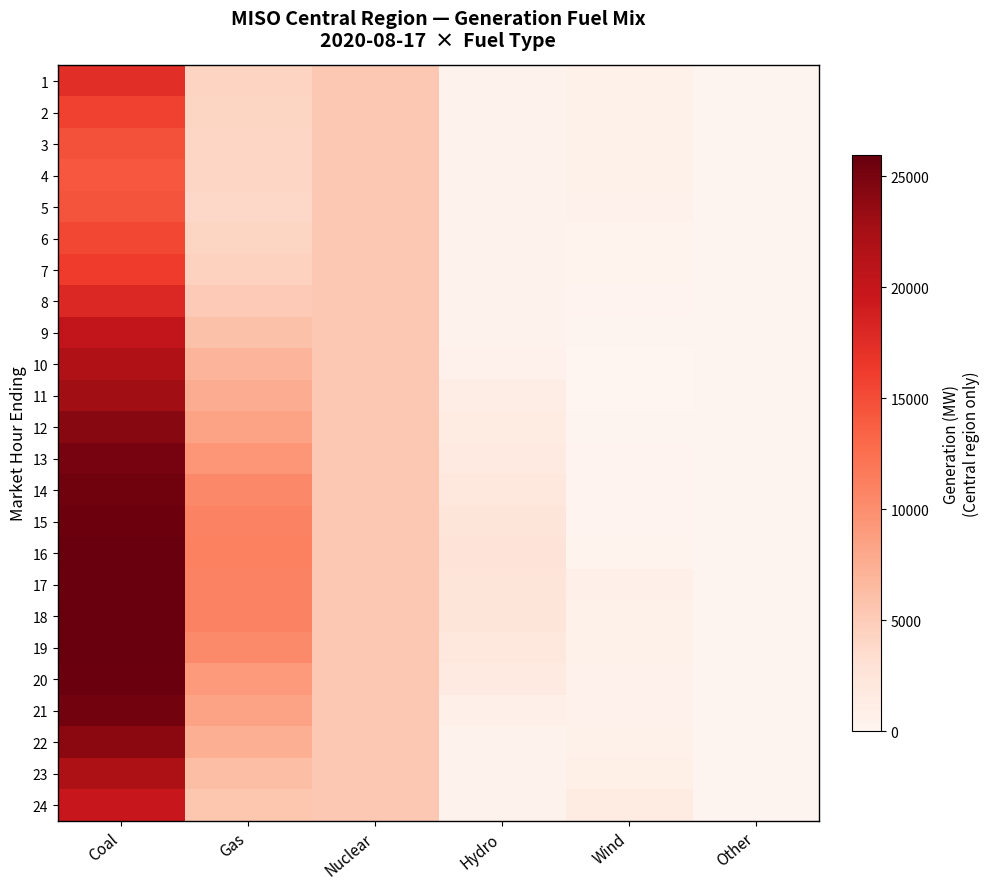

How many data points does each series have?

6